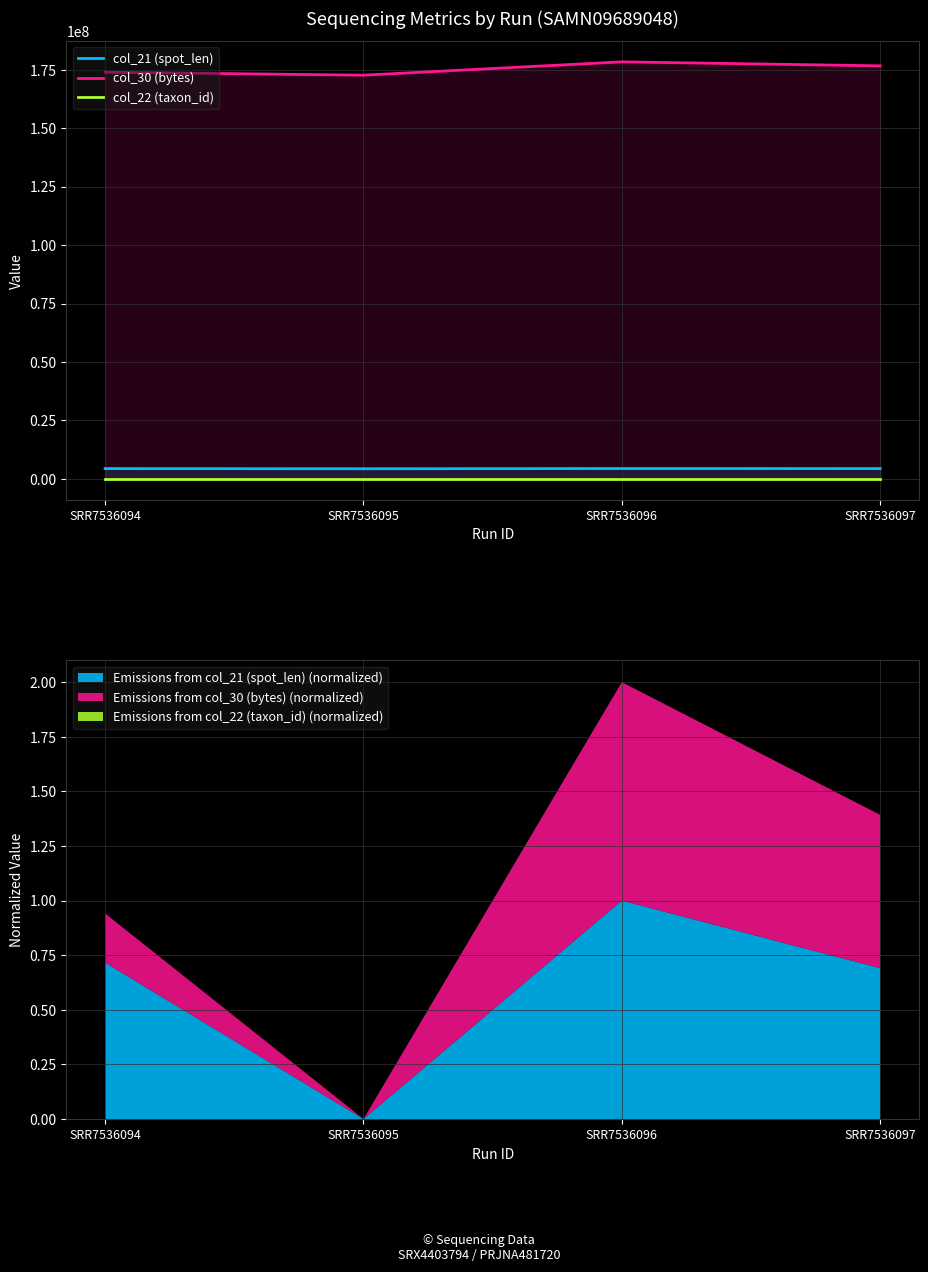

List the series in order of their peak value, lowest first.

col_22 (taxon_id), col_21 (spot_len), col_30 (bytes)